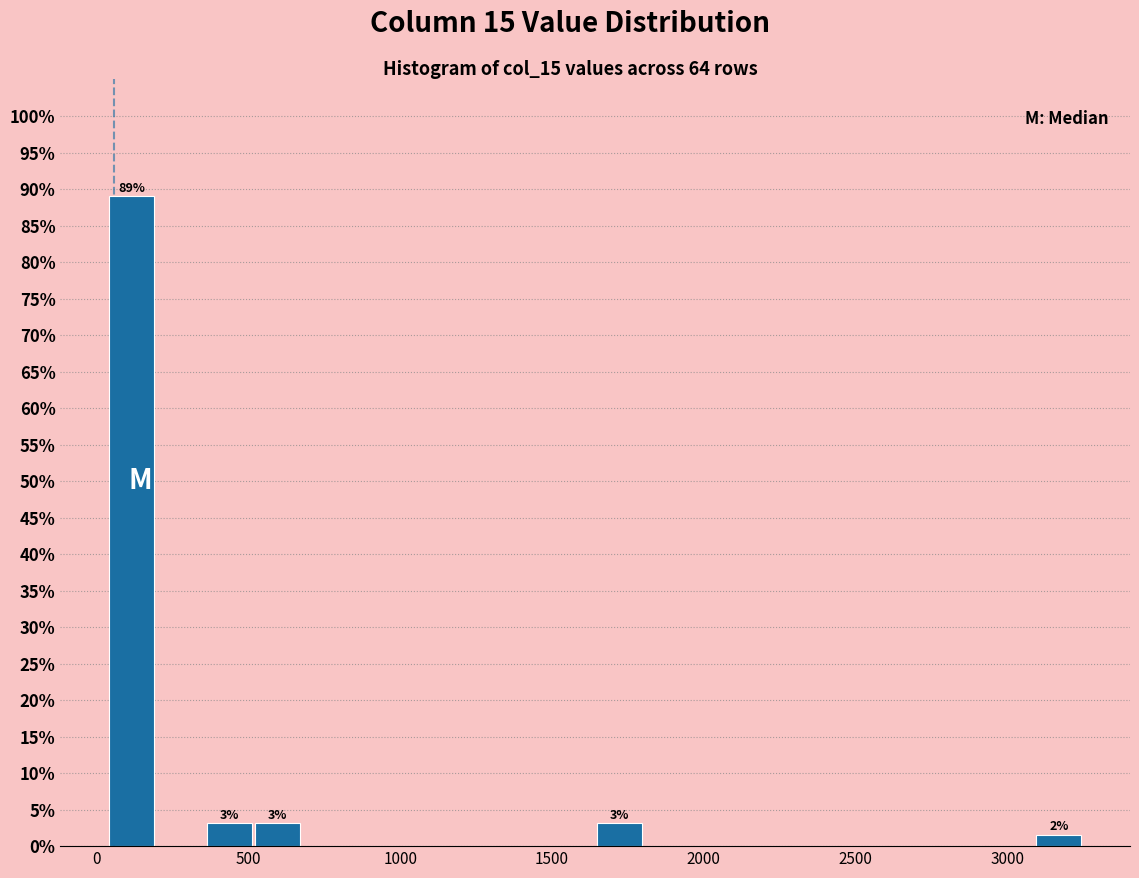

Read against the x-axis, roughly where is the centre of the tallest bar?

100